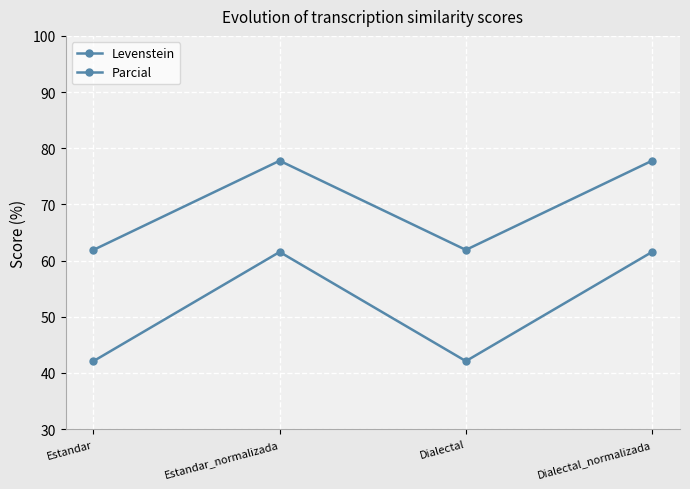

How many lines are shown in the chart?

2